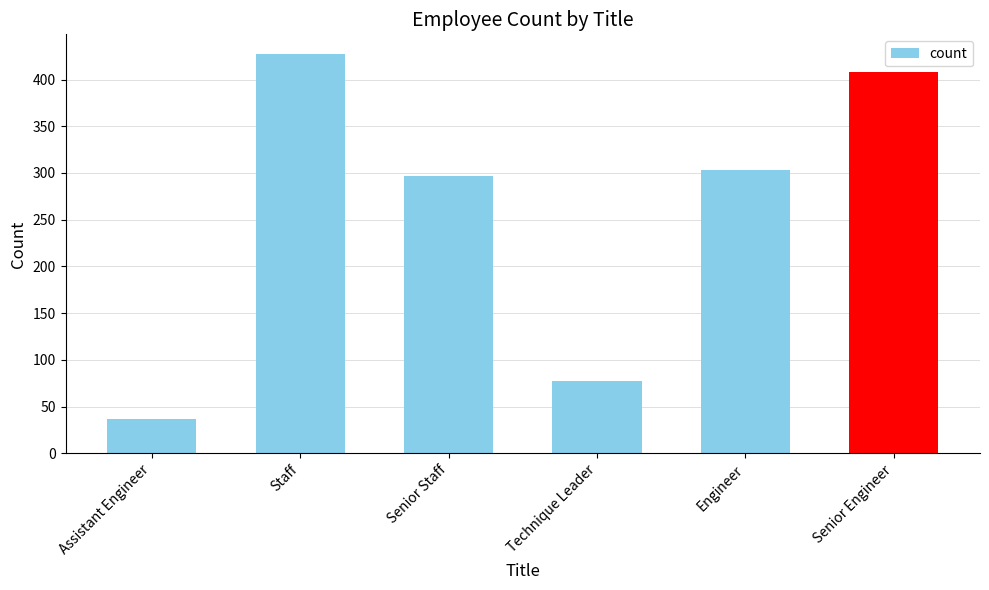

Which label corresponds to the largest value in the chart?

Staff